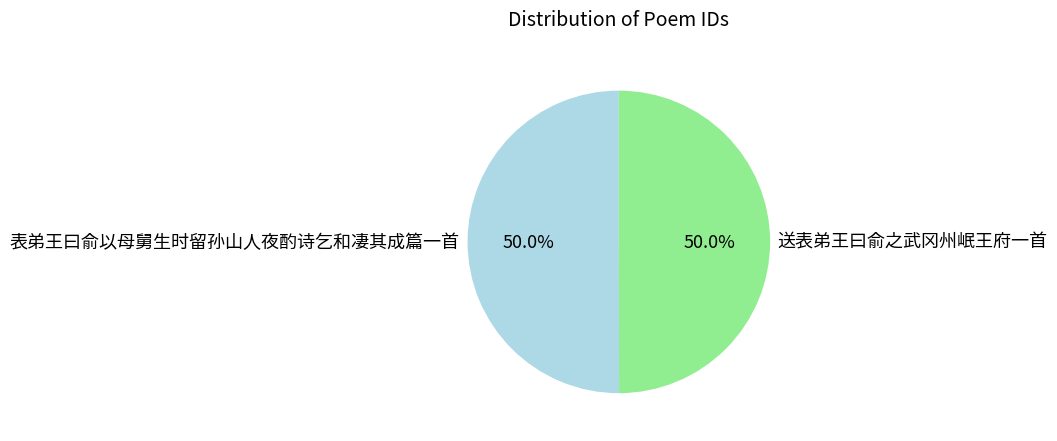

How much of the chart is everything except 表弟王曰俞以母舅生时留孙山人夜酌诗乞和凄其成篇一首?

50.0%